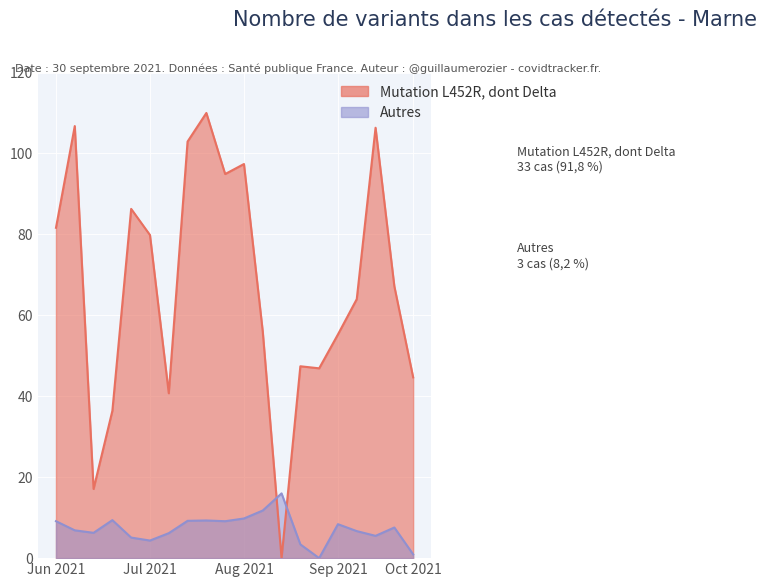

How many lines are shown in the chart?

2